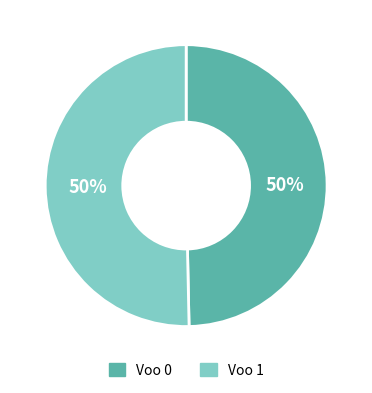

What percentage is the Voo 0 slice, to the nearest percent?

50%